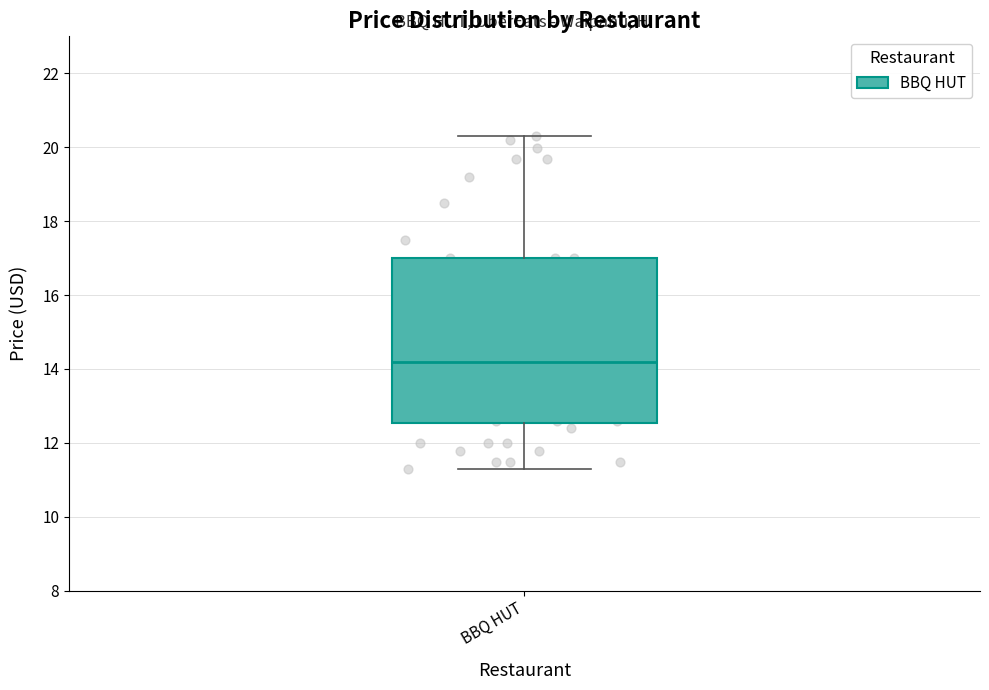

Transcribe this box plot: give where the median line is, the range the box spans, and where the two whiskers end, as read against the y-axis. The values are not printed on the chart, so give them approximately, as read against the axis.

median 14.2, box 12.6 to 17.0, whiskers 11.2 to 20.2